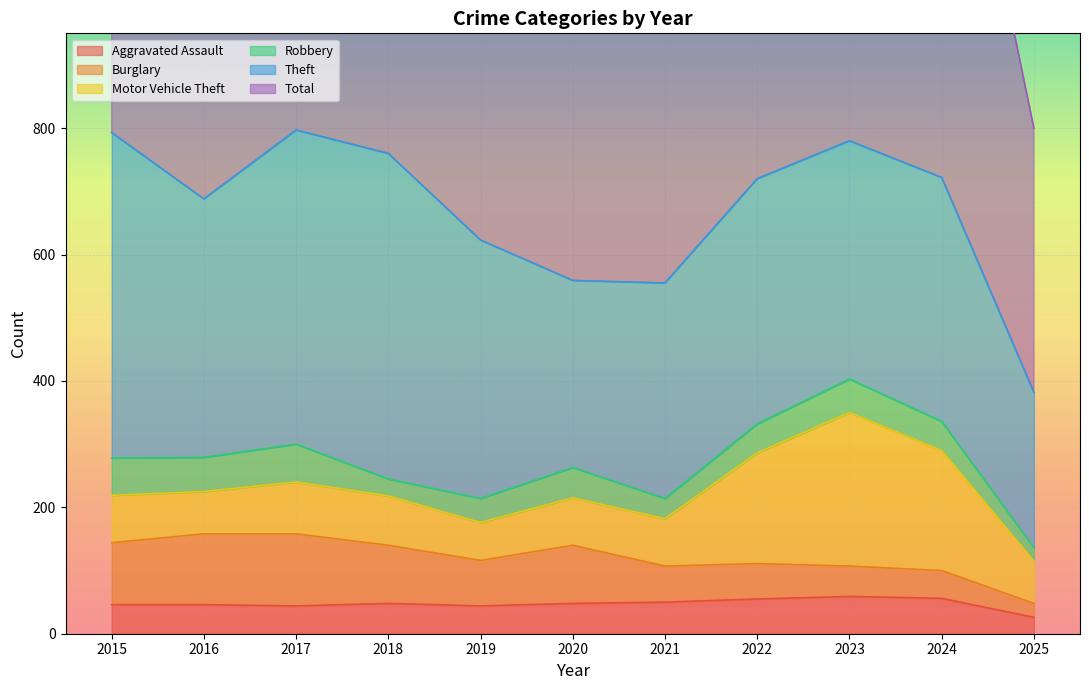

Where is Burglary nearest to the value 68?

2019